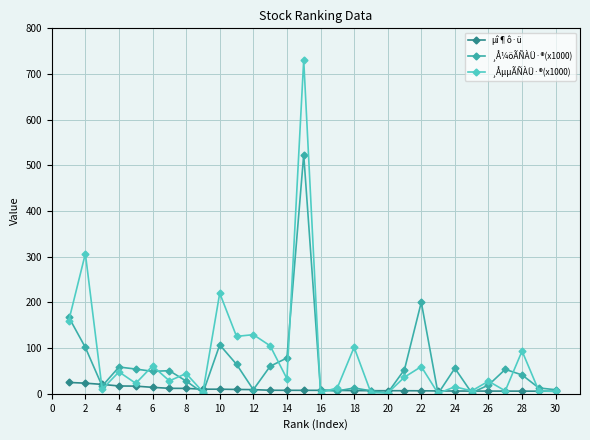

Which series has the largest range (max minus min)?

¸ÅµµÃÑÀÜ·®(x1000)